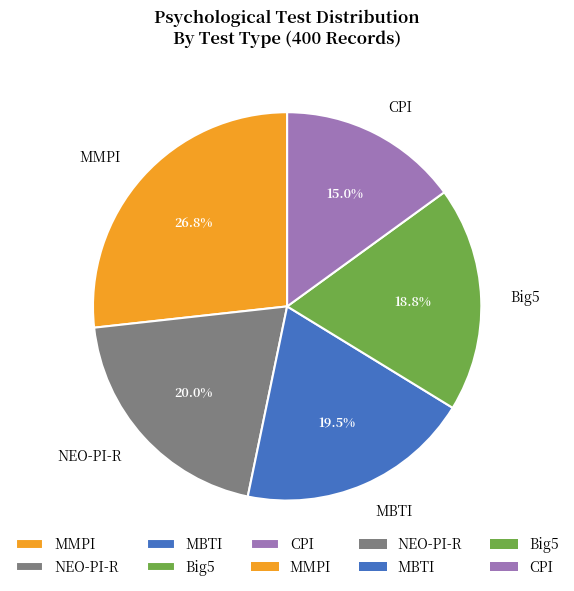

Combined, do MBTI and NEO-PI-R account for over 50%?

No